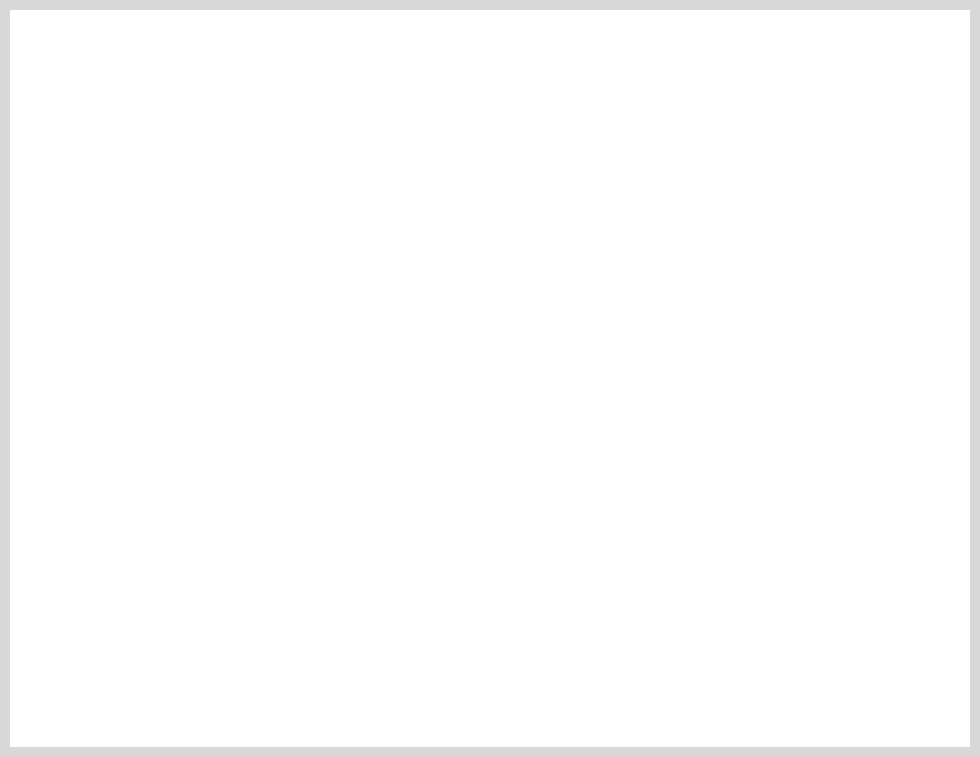

Does any single category account for the majority?

No